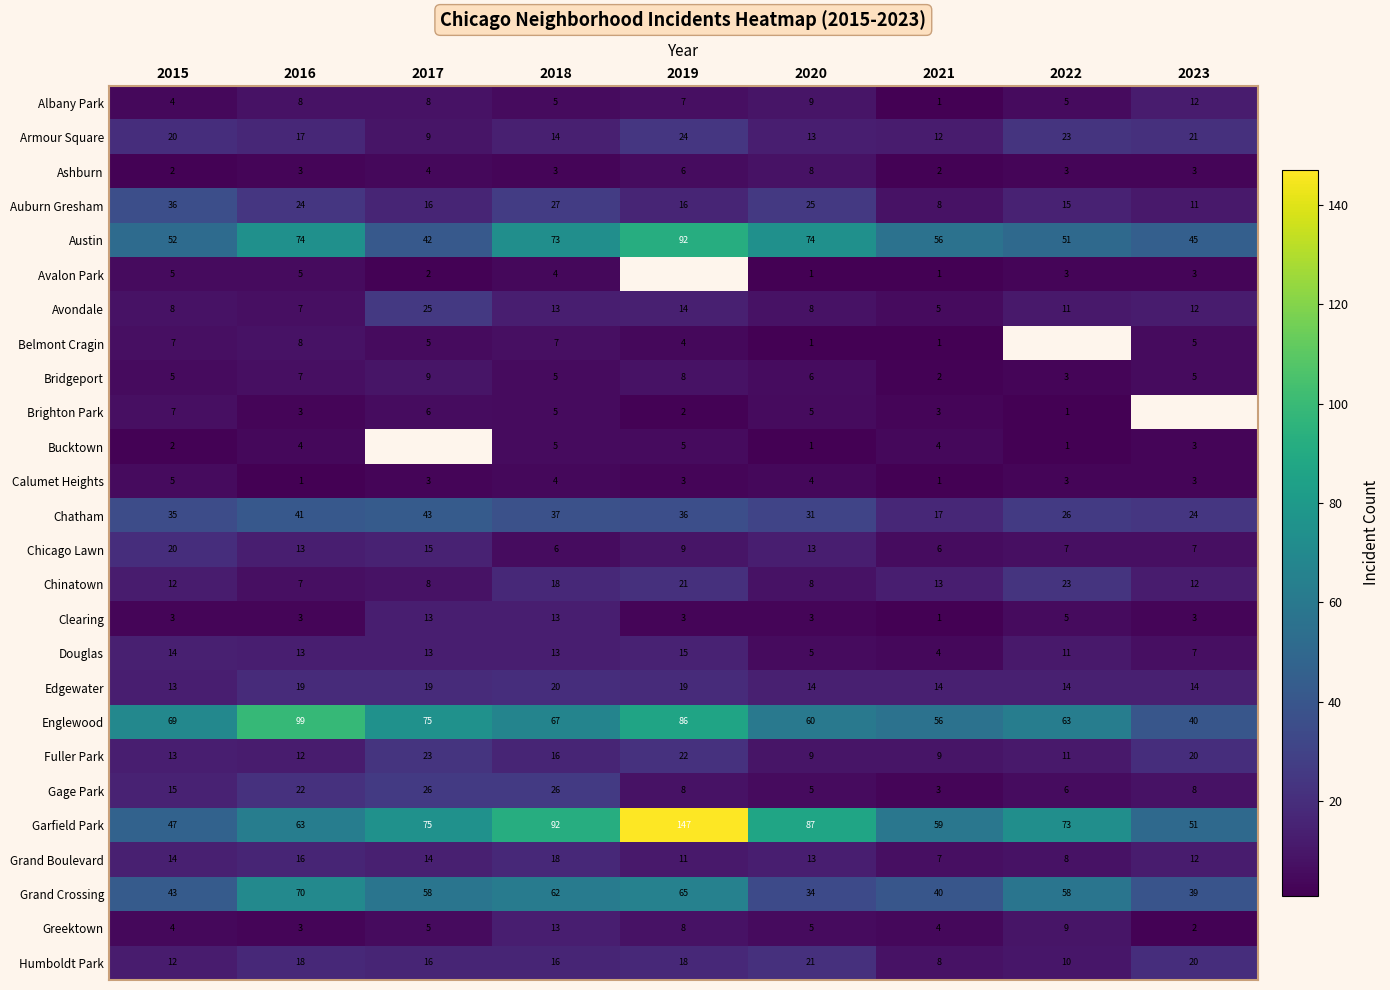

The Grand Boulevard series shows 6 at 2018. True or false?

False